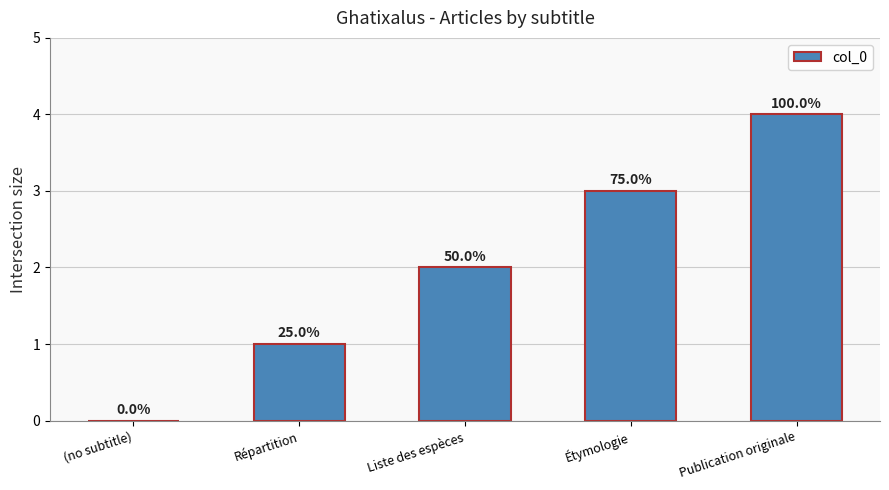

At which category does the chart reach its peak across all series?

Publication originale